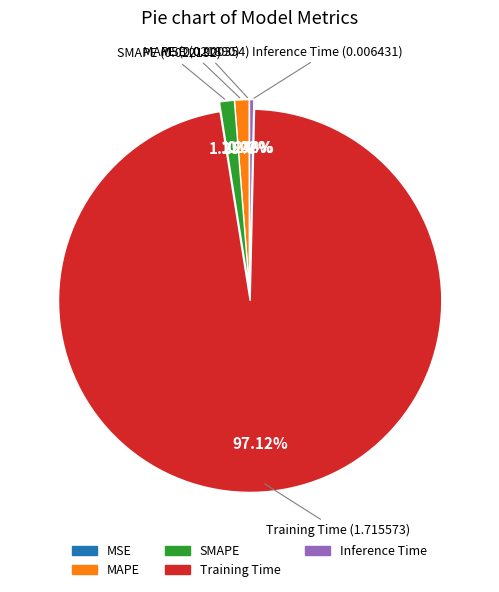

To the nearest percent, what is the average slice percentage?

20%